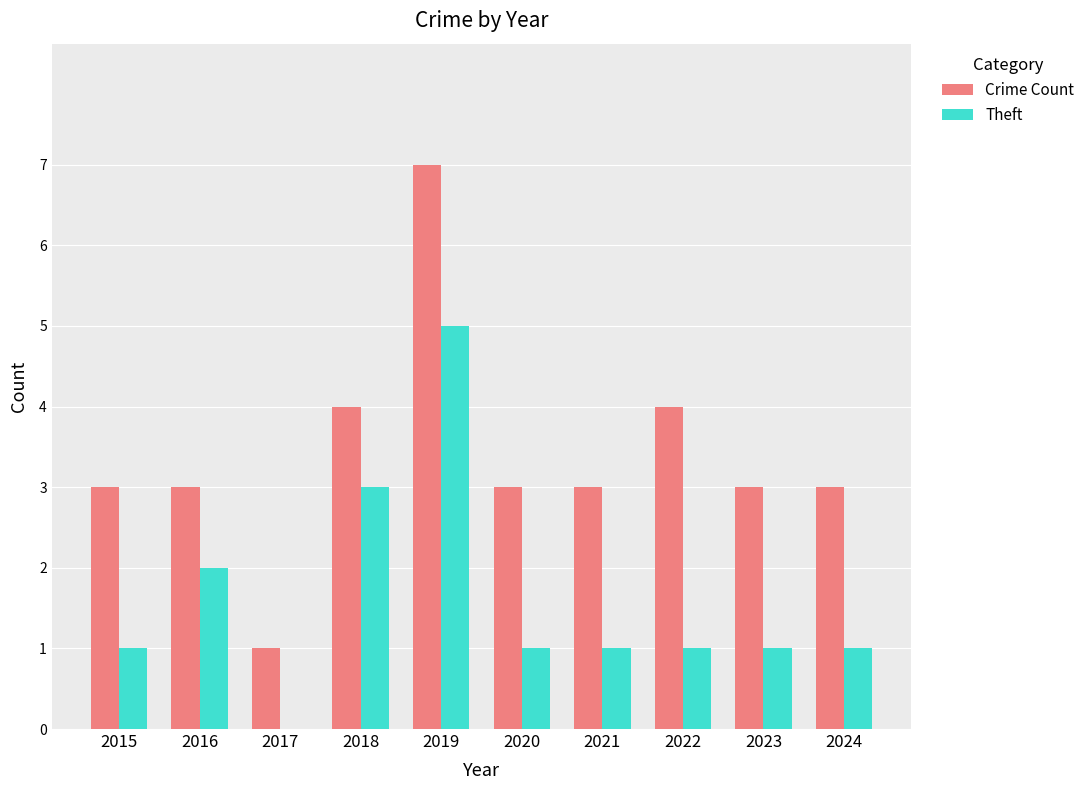

What is the total value across all series at 2017?

1